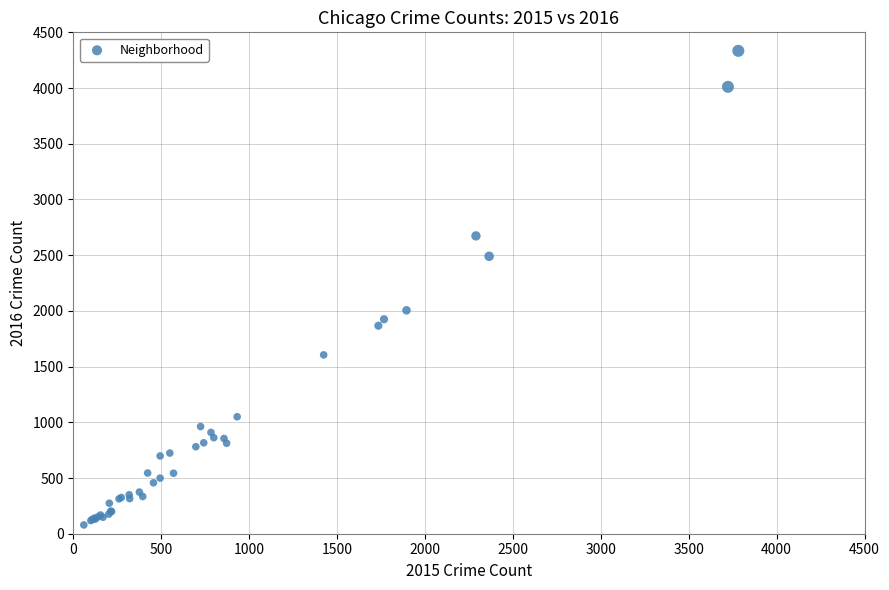

What Y value in the scatter plot is closest to 2206?

2005